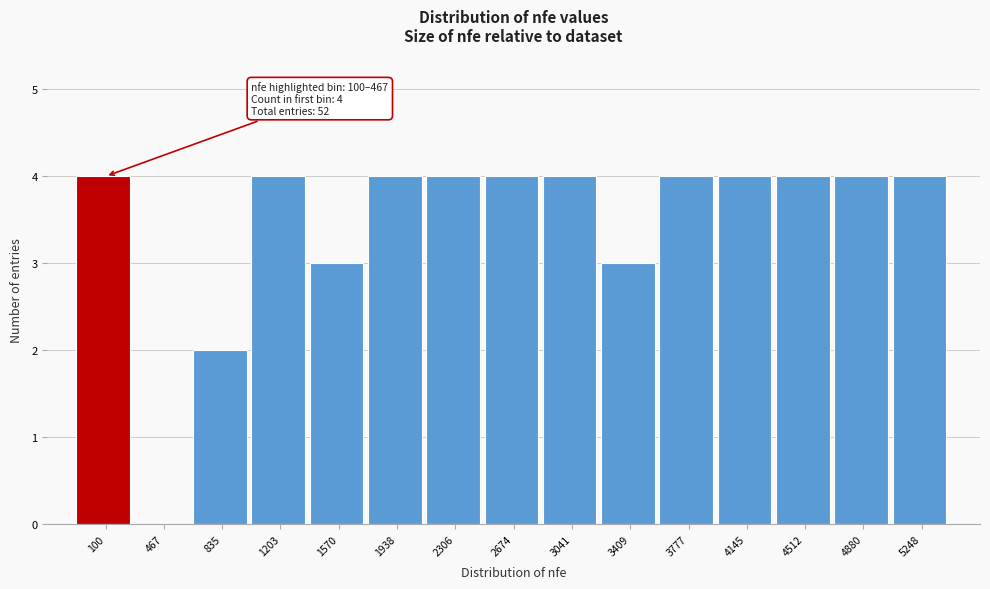

Reading left to right, extract all data points from this chart.

100=4	467=0	835=2	1203=4	1570=3	1938=4	2306=4	2674=4	3041=4	3409=3	3777=4	4145=4	4512=4	4880=4	5248=4